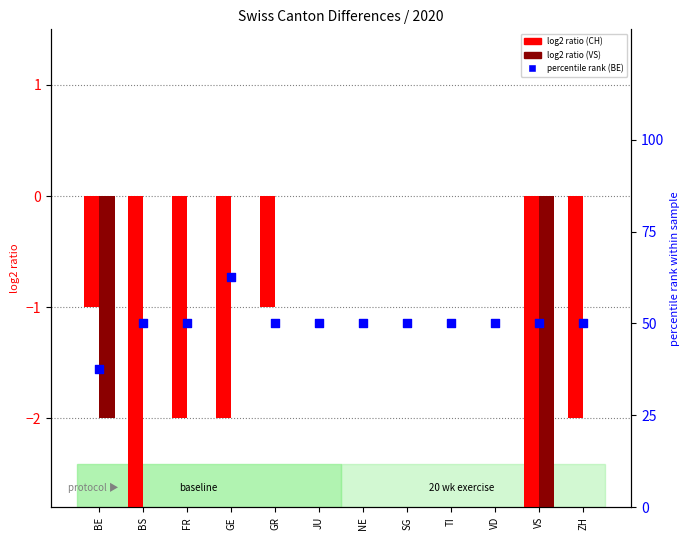

What is the total value across all series at SG?

50.0